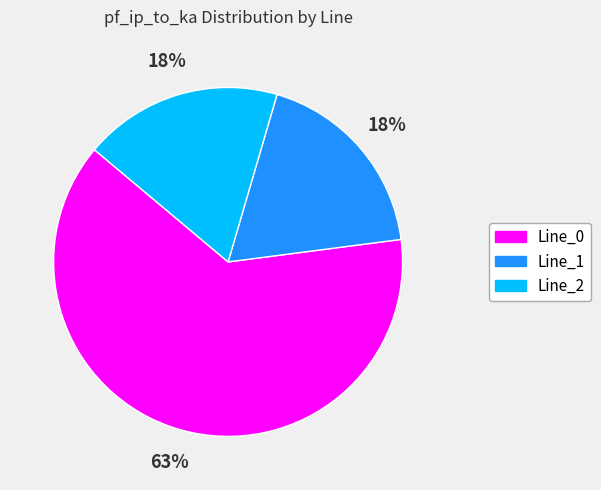

To the nearest percent, what portion does Line_2 represent?

18%